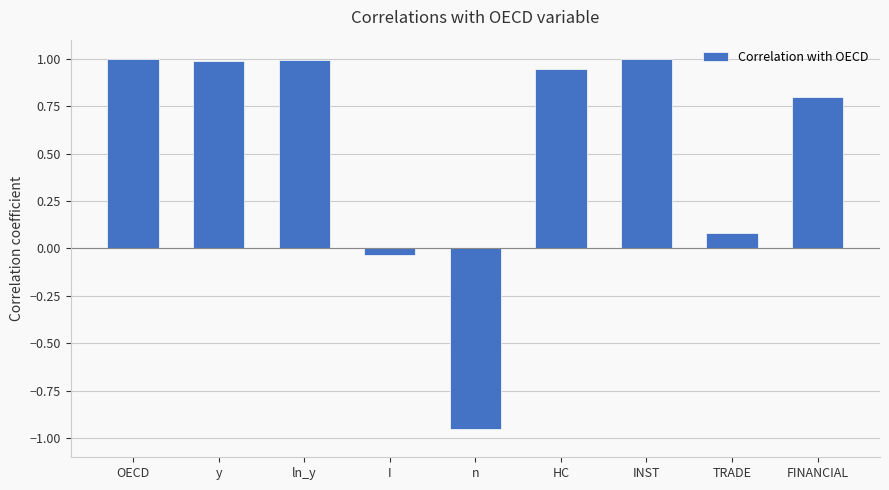

What is the label of the 8th bar from the left?

TRADE